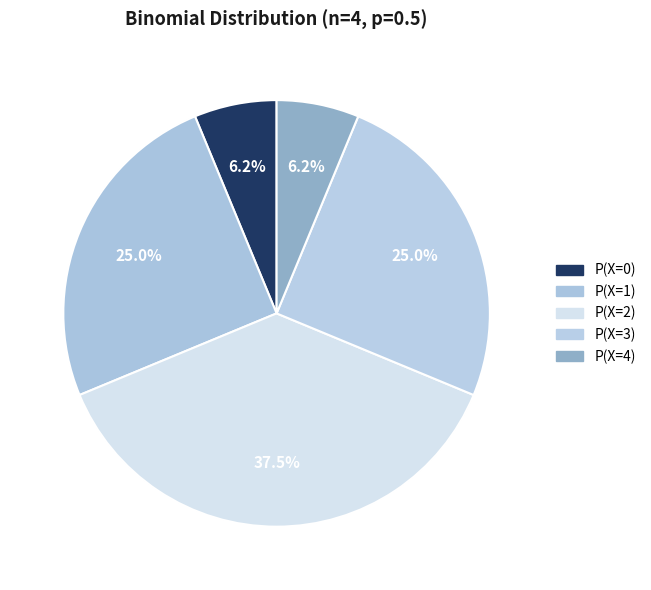

Is there any slice that represents more than half of the pie?

No